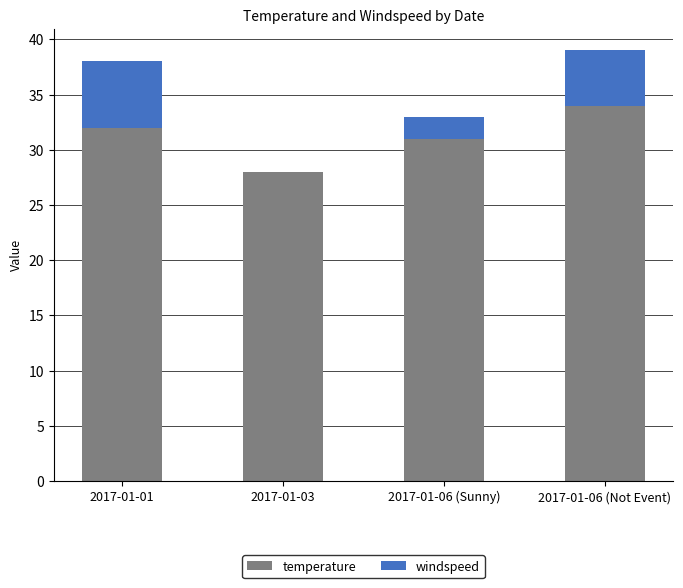

What is the sum of the temperature values at 2017-01-06 (Sunny) and 2017-01-01?

63